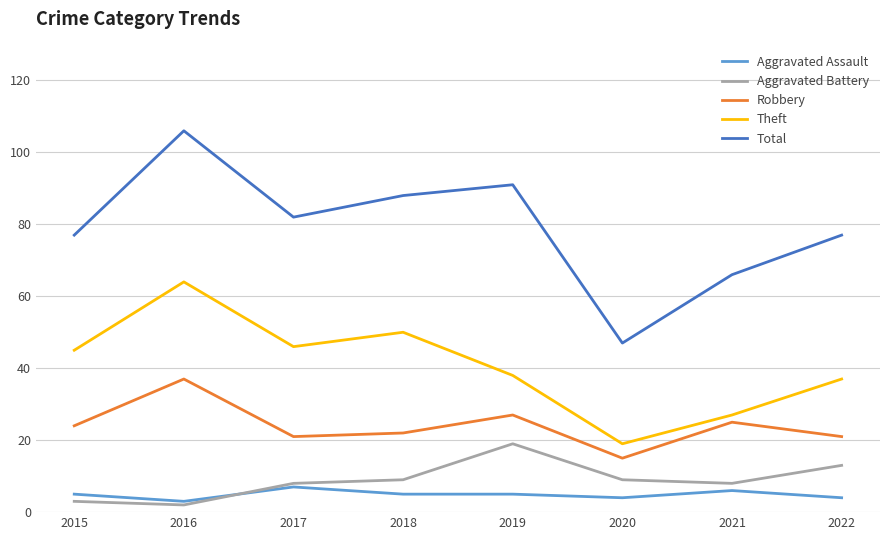

True or false: Theft and Total cross at least once.

False